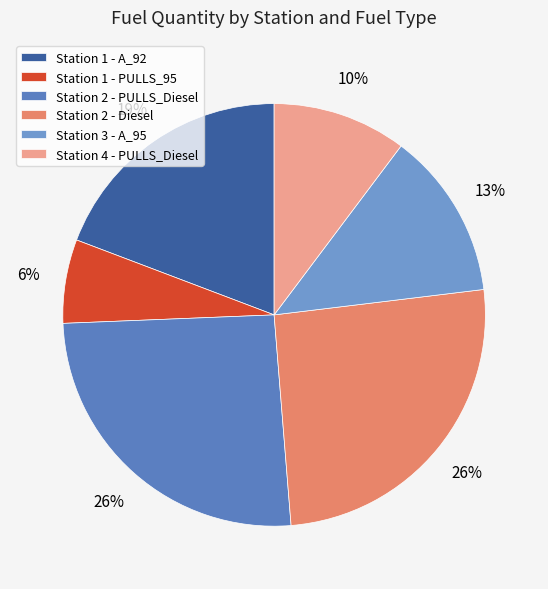

Combined, do Station 1 - PULLS_95 and Station 1 - A_92 account for over 50%?

No